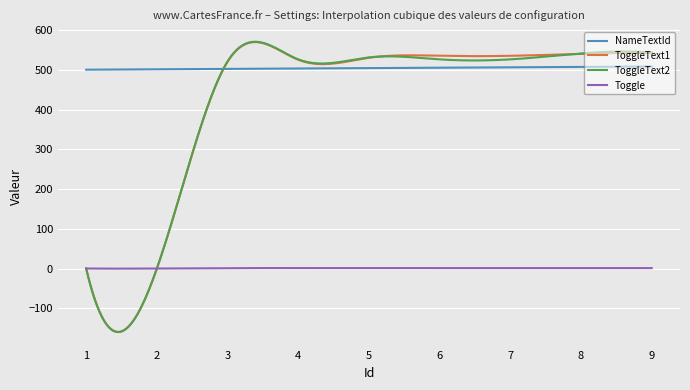

True or false: Toggle and NameTextId intersect in this chart.

False